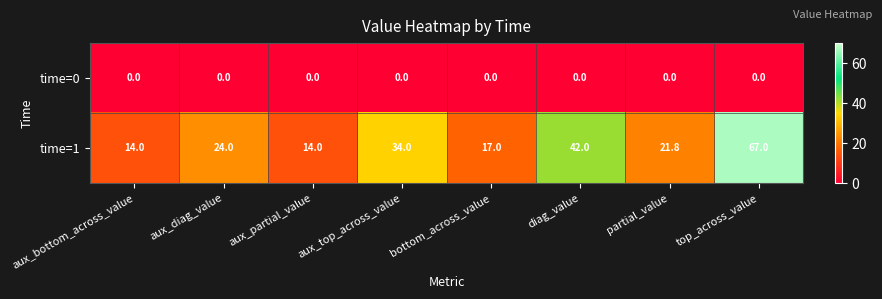

The time=0 series shows 0.0 at aux_top_across_value. True or false?

True